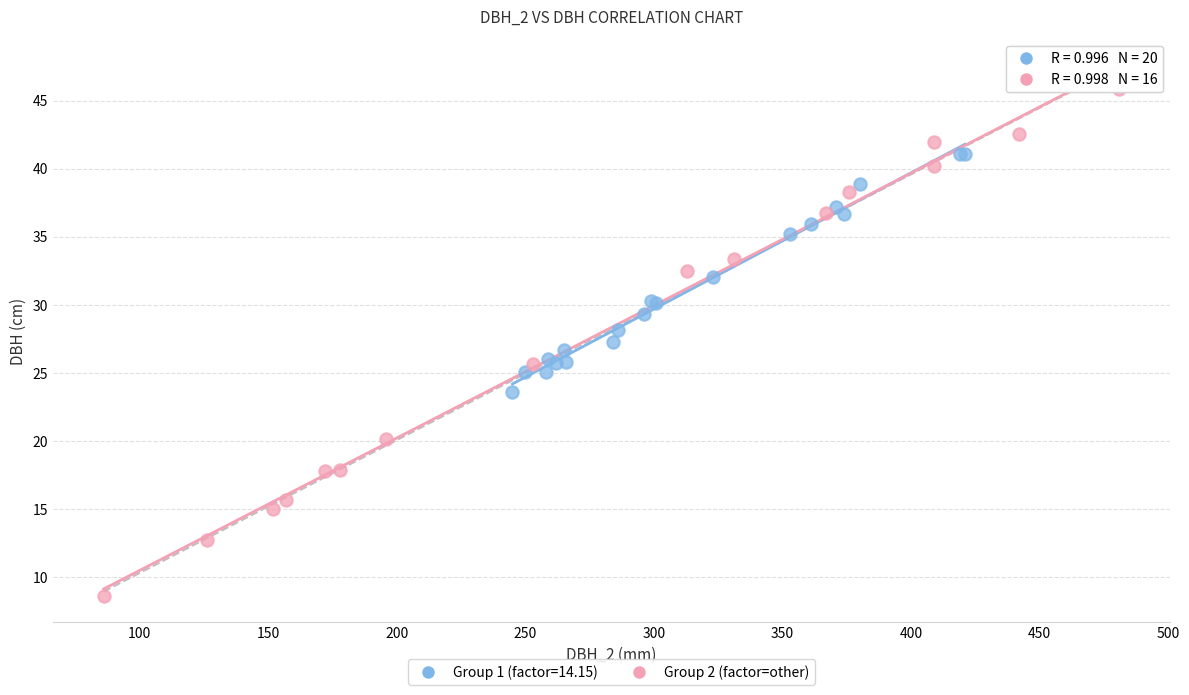

Which series contains the highest Y value?

Group 2 (factor=other)